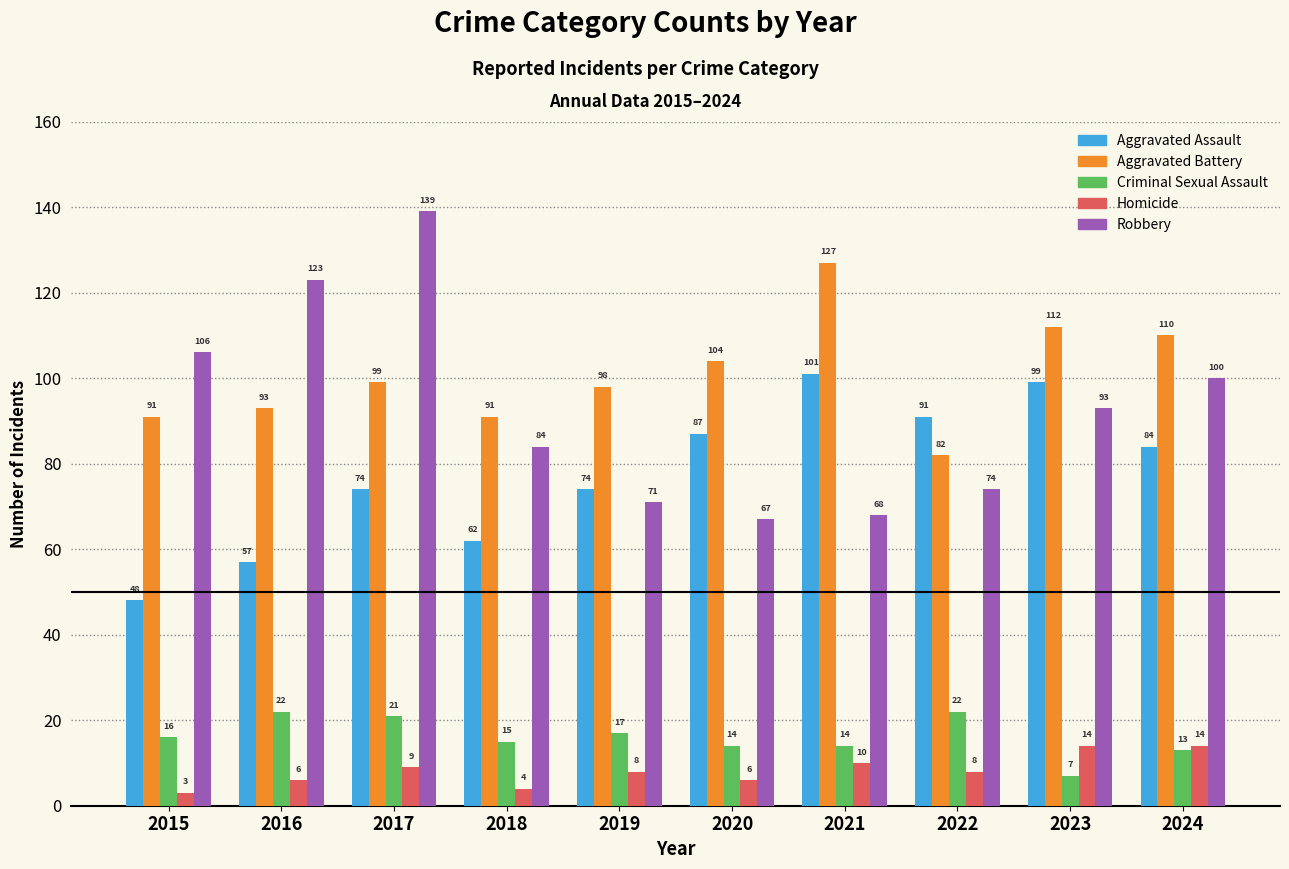

How many values in the Robbery series are below 93?

5